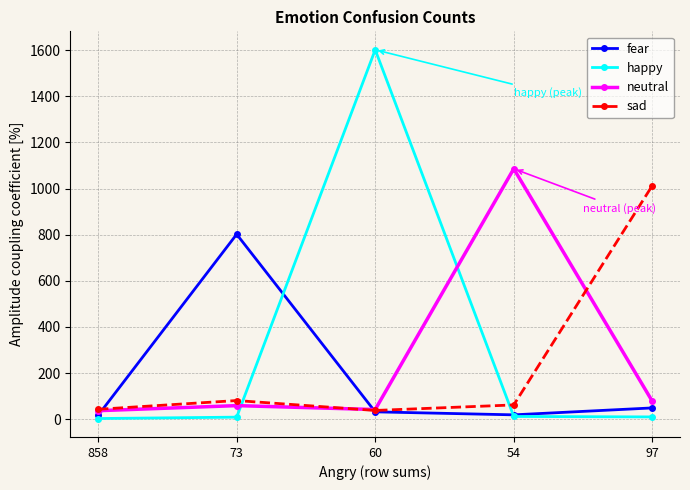

What is the sum of the happy values at 54 and 858?

15